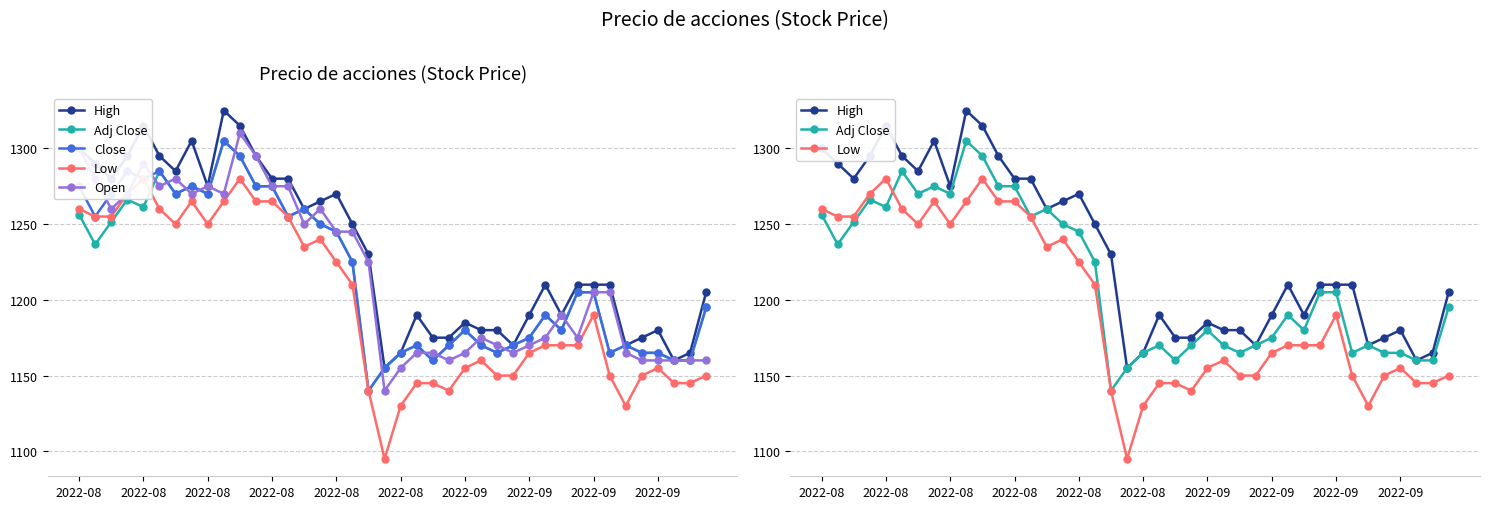

What is the spread (max minus min) of values at 2022-09?

35.0